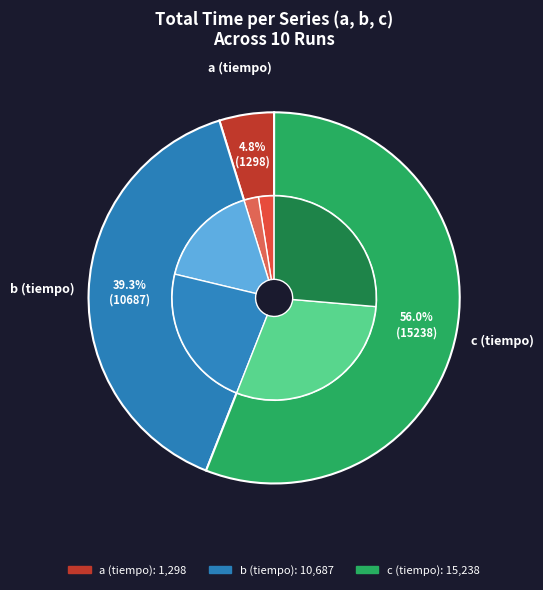

What is the total percentage of corrida 3 and corrida 7?

19.3%